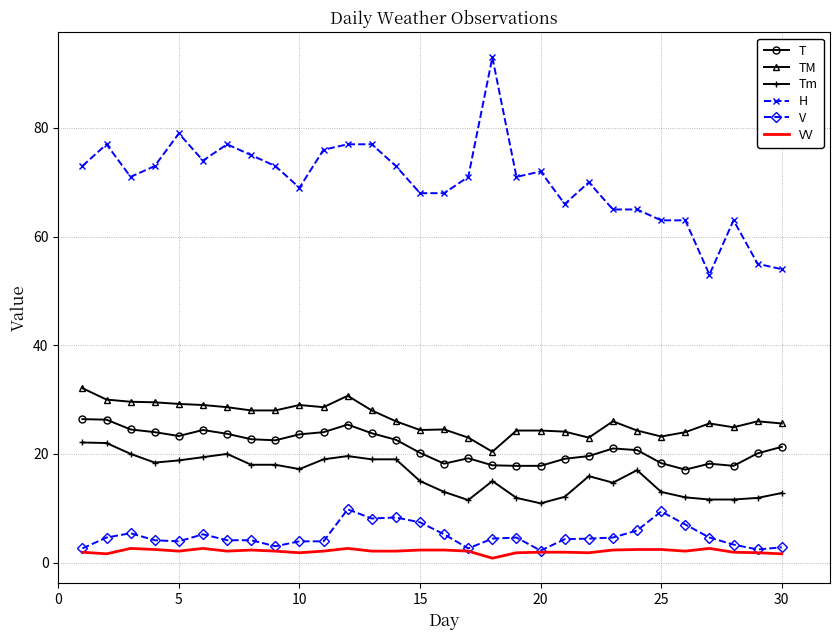

Which series has the widest spread of values?

H